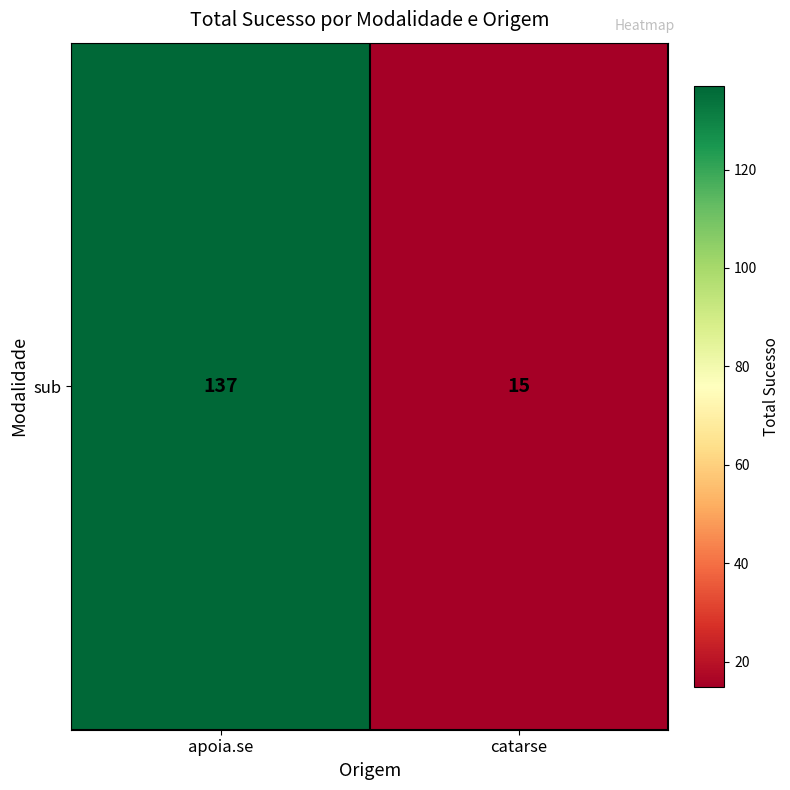

The chart shows a value of 47 at apoia.se. True or false?

False